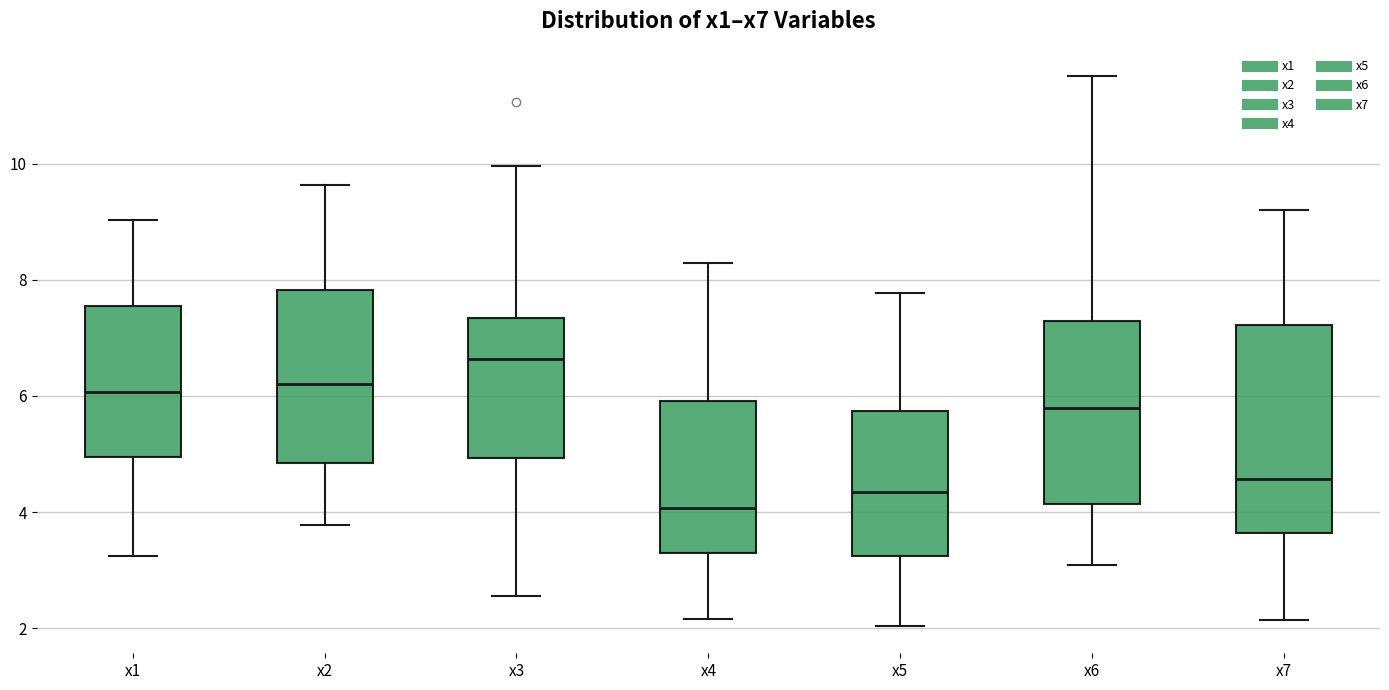

Reading left to right, transcribe this box plot: for each box, give where its median line is, the range the box spans, and where its two whiskers end, as read against the y-axis. The values are not printed on the chart, so give them approximately, as read against the axis.

x1: median 6.0, box 5.0 to 7.6, whiskers 3.2 to 9.0
x2: median 6.2, box 4.8 to 7.8, whiskers 3.8 to 9.6
x3: median 6.6, box 5.0 to 7.4, whiskers 2.6 to 10.0
x4: median 4.0, box 3.2 to 6.0, whiskers 2.2 to 8.2
x5: median 4.4, box 3.2 to 5.8, whiskers 2.0 to 7.8
x6: median 5.8, box 4.2 to 7.2, whiskers 3.0 to 11.6
x7: median 4.6, box 3.6 to 7.2, whiskers 2.2 to 9.2